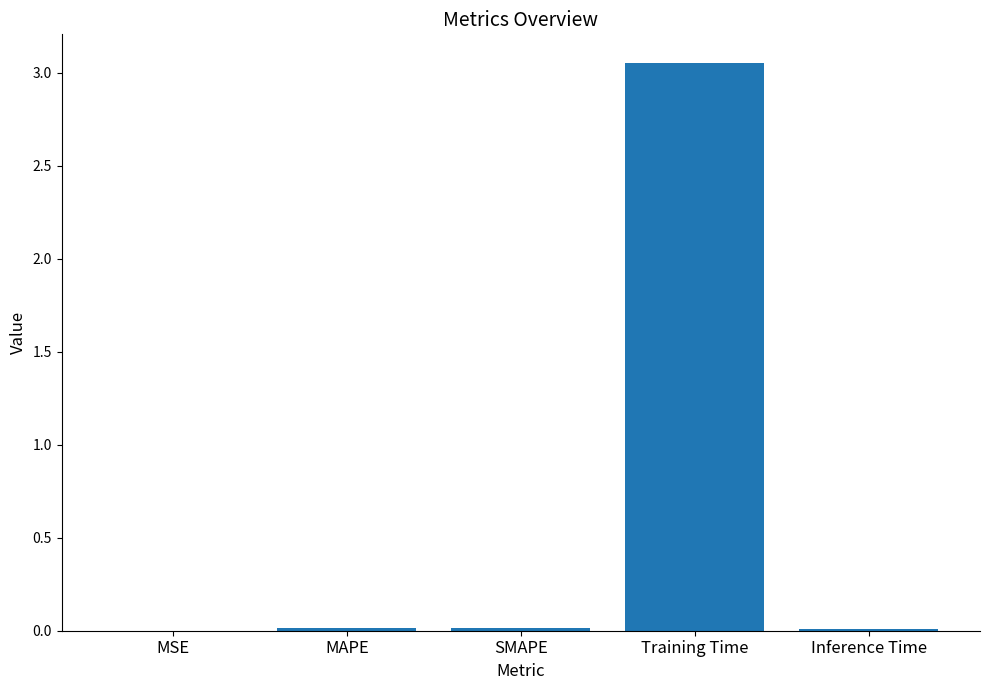

Which label corresponds to the largest value in the chart?

Training Time